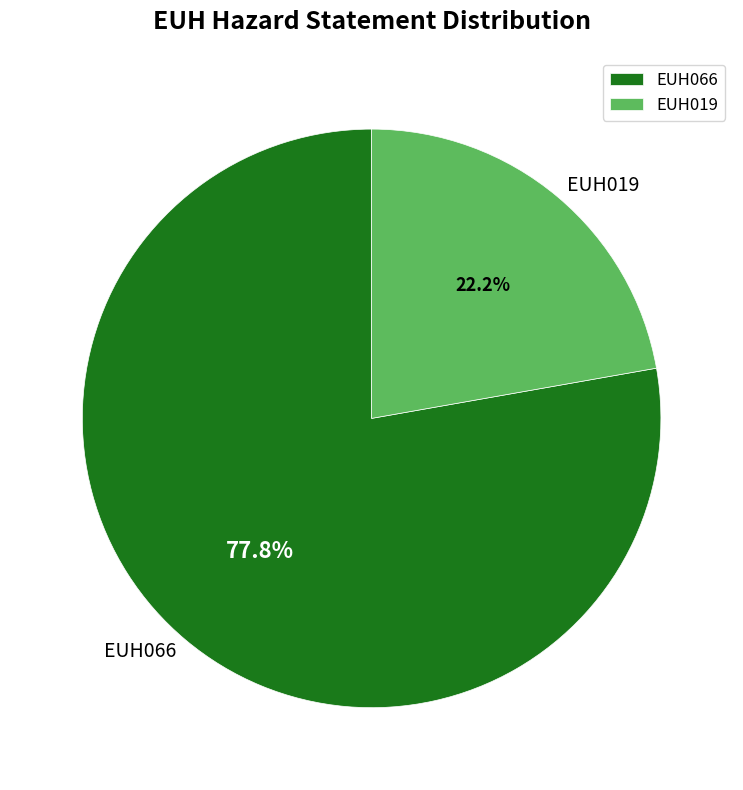

Does EUH066 account for over 50% of the chart?

Yes